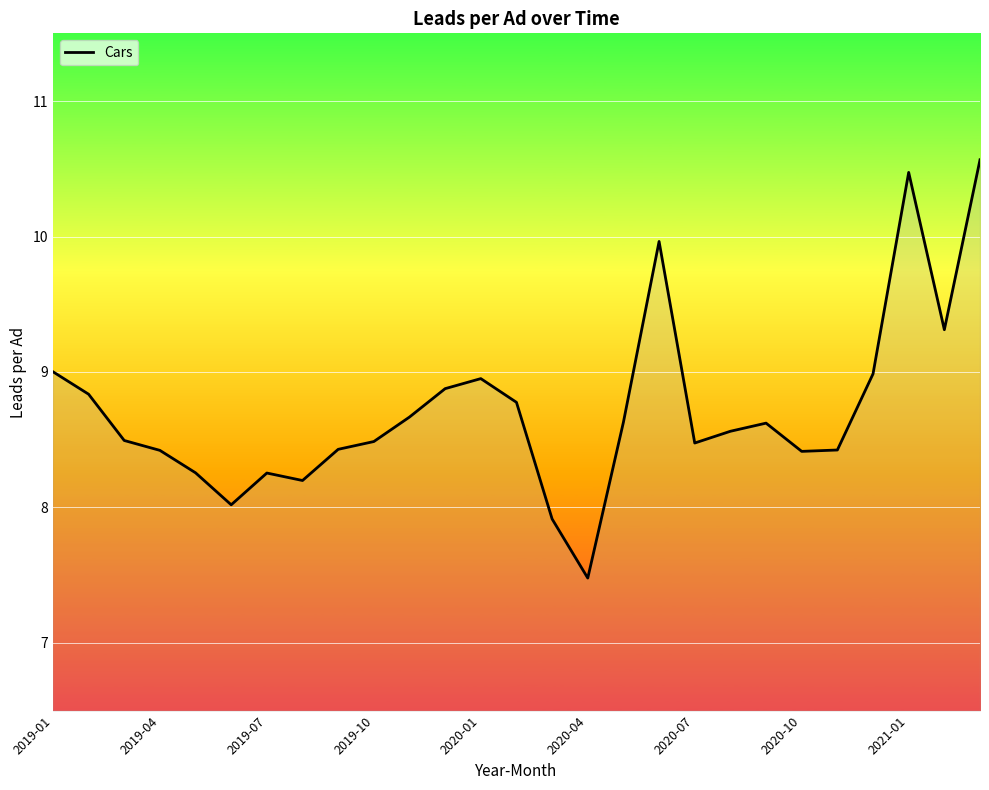

What is the minimum value shown in the chart?

7.5